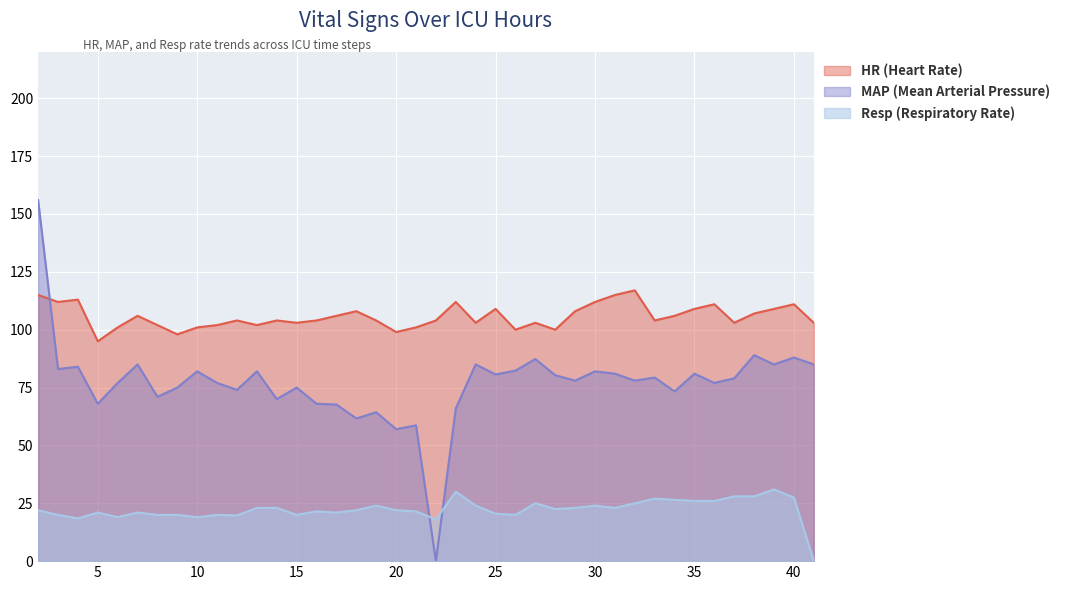

At which category is the sum across all series the highest?

2